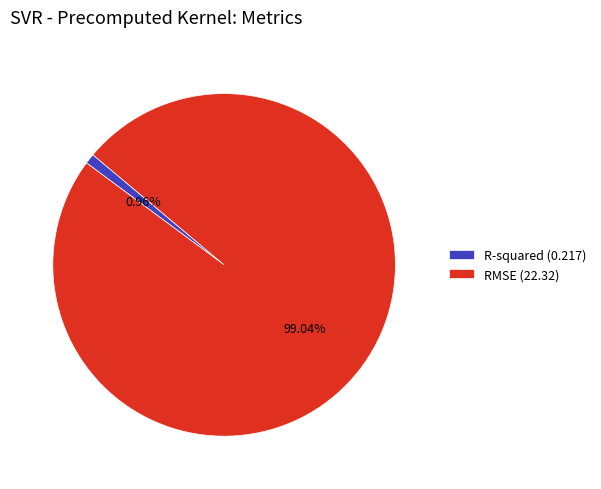

To the nearest percent, what percentage of the pie is RMSE?

99%